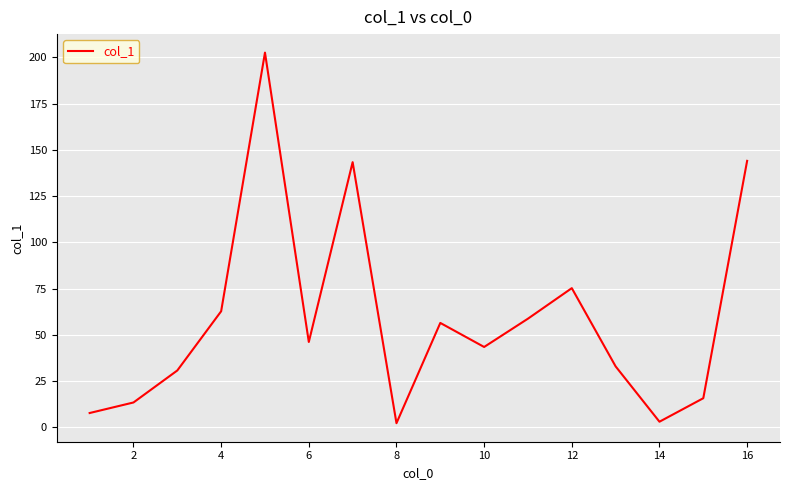

What is the smallest value displayed?

2.2